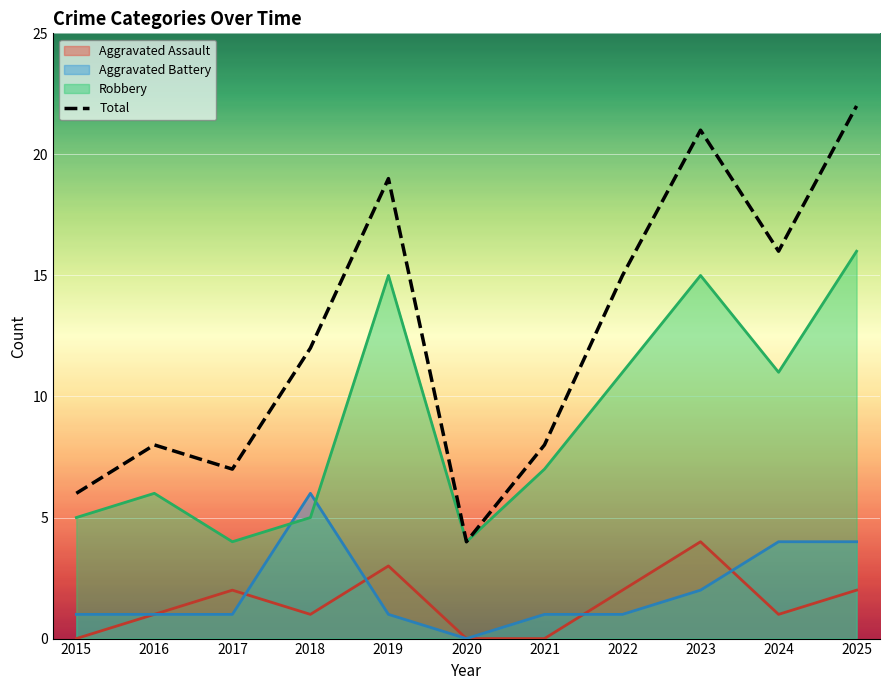

After their last crossing, which series has the higher values: Aggravated Assault or Aggravated Battery?

Aggravated Battery